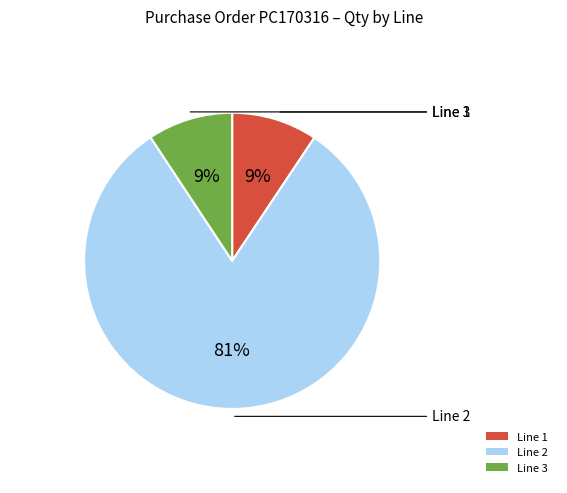

Does any single category account for the majority?

Yes